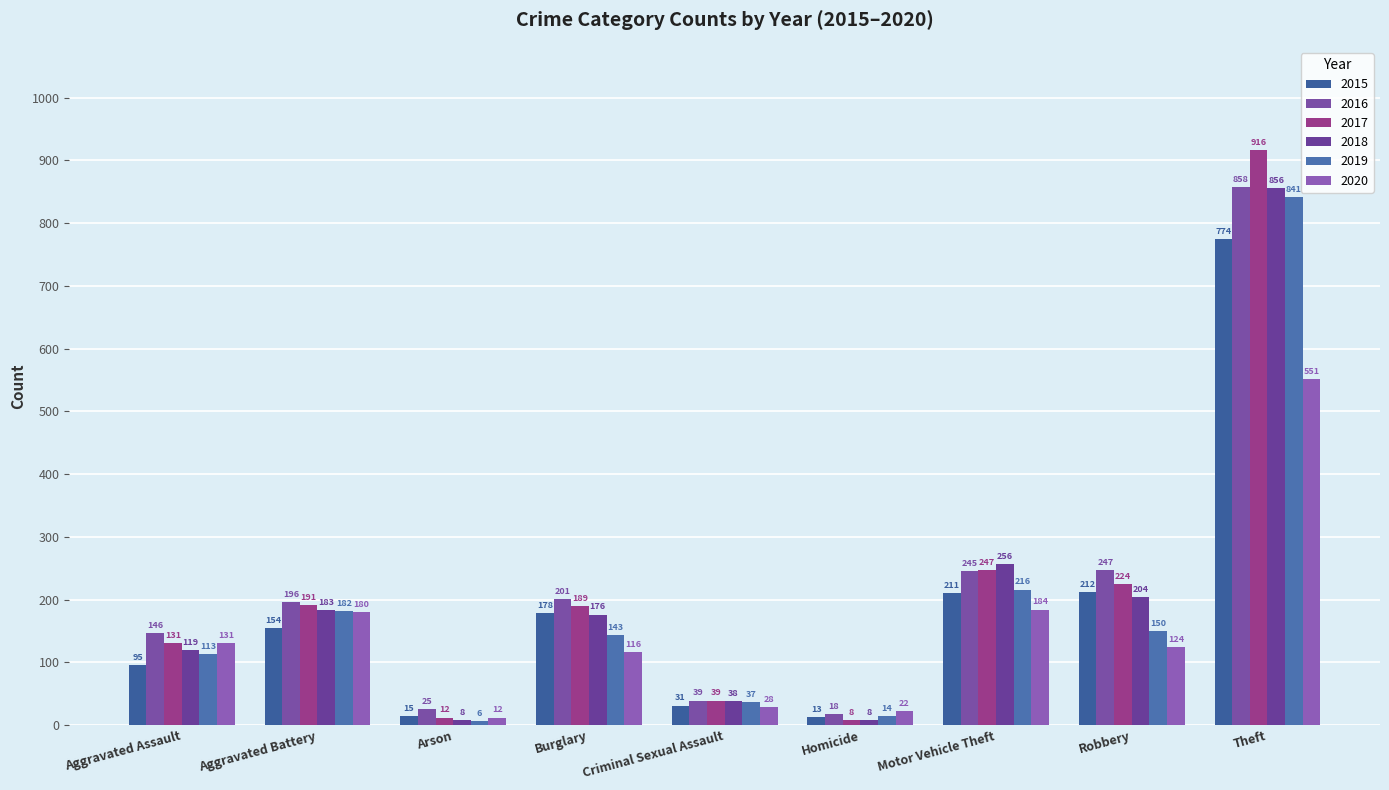

How many series are shown in this chart?

6